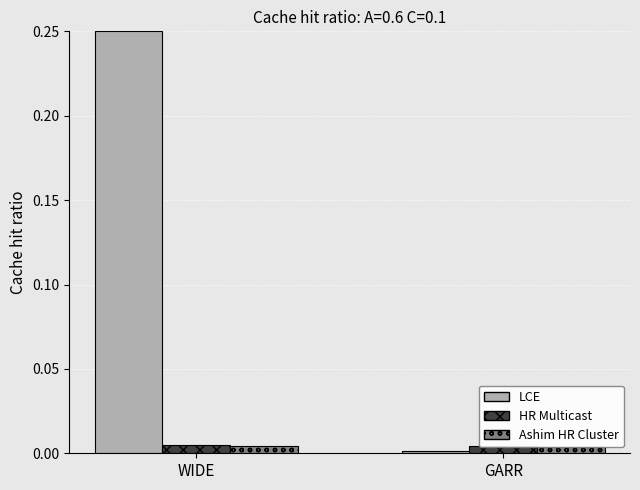

What position from the left is GARR?

2